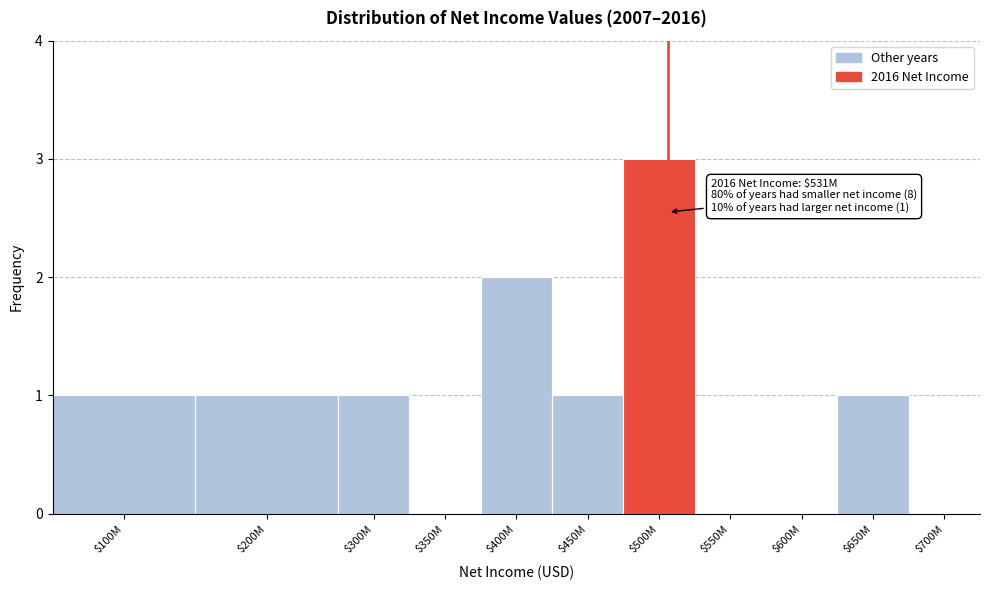

What is the sum of all values?

10